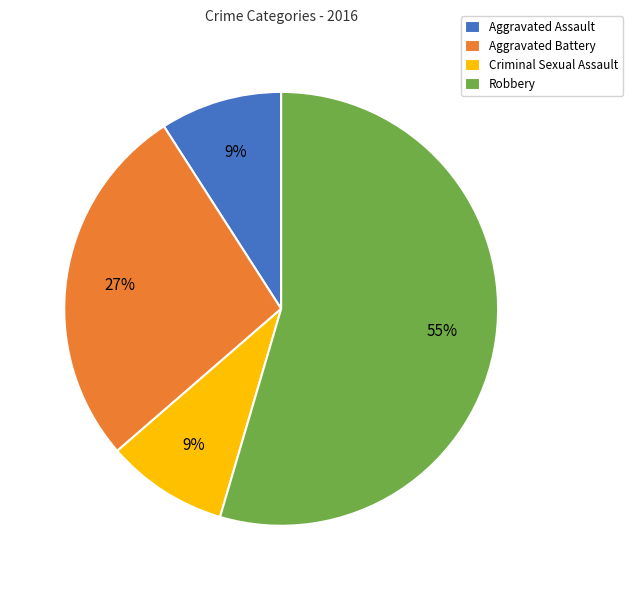

Is Aggravated Battery the majority of the pie?

No